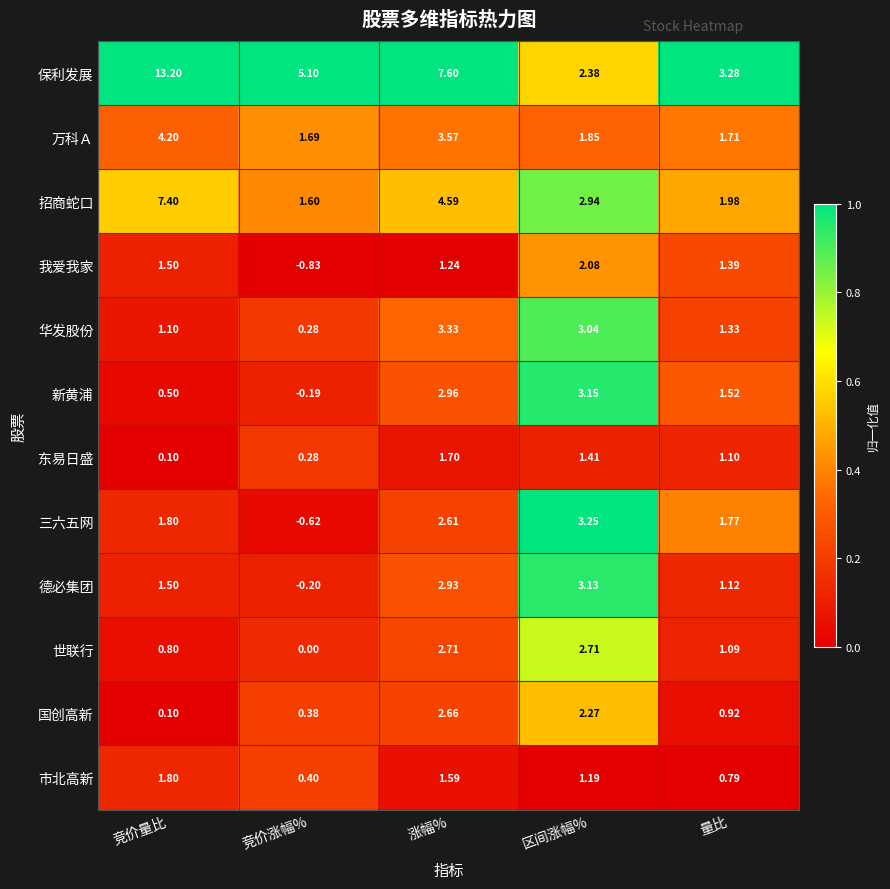

At which category does the chart reach its minimum across all series?

竞价涨幅%